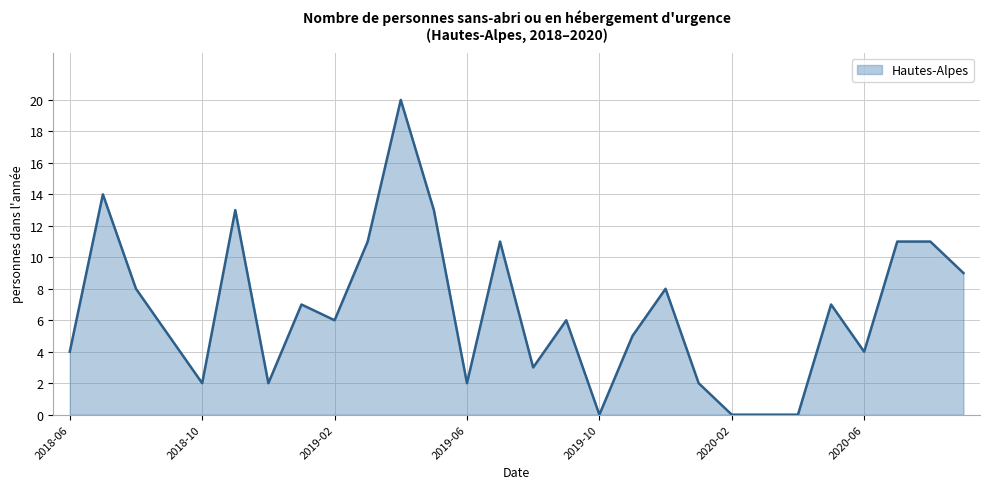

What is the difference between the maximum and minimum values?

20